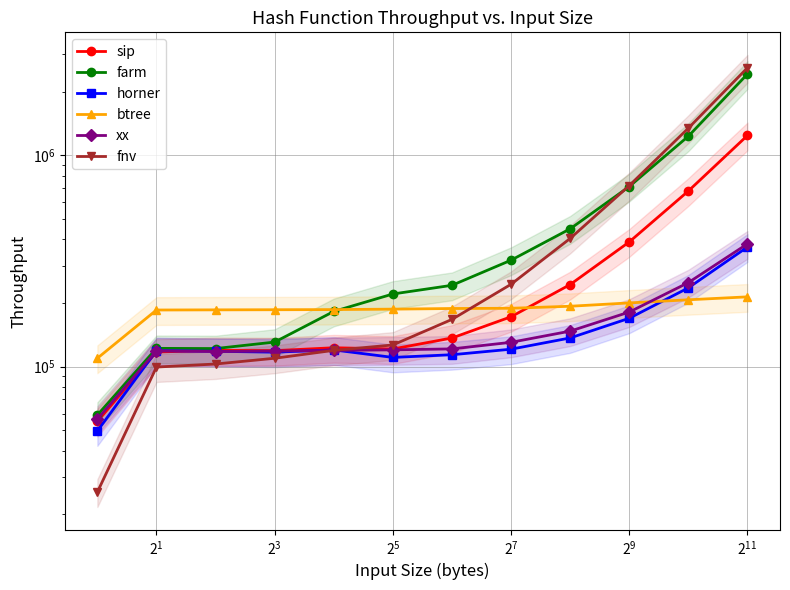

At which category does the chart reach its peak across all series?

11